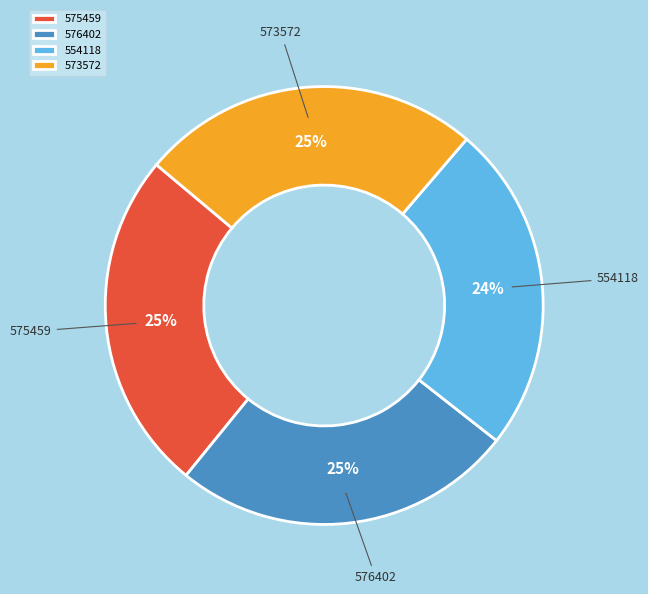

To the nearest percent, what portion does 576402 represent?

25%